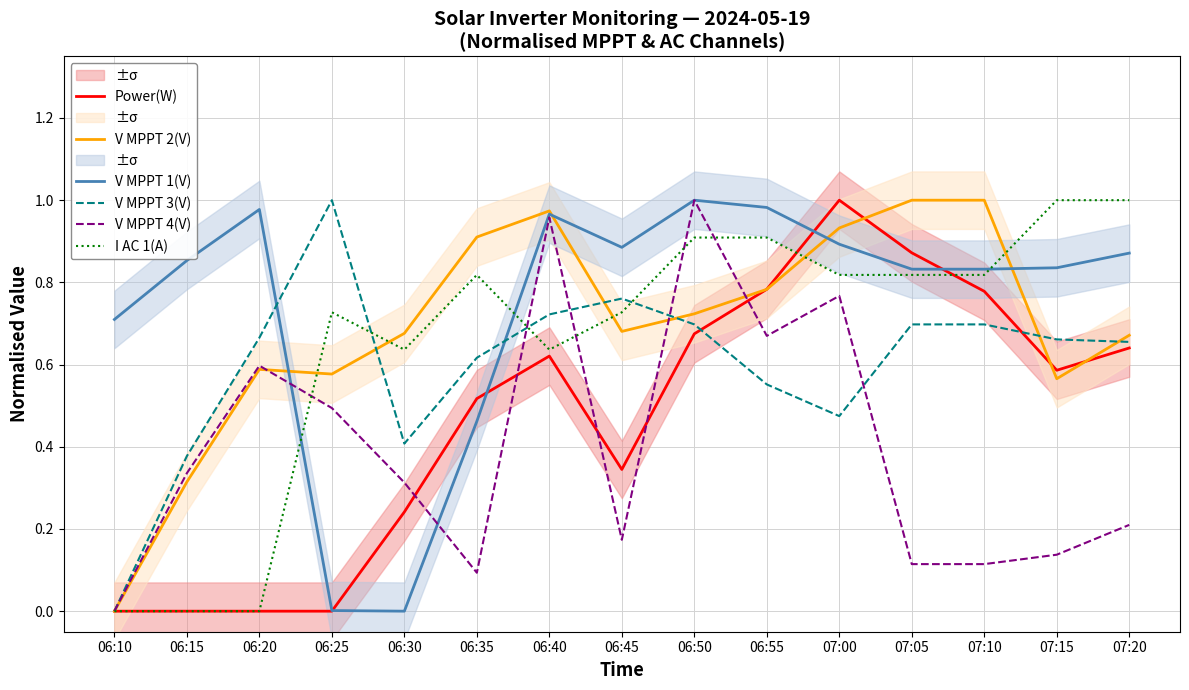

What is the label of the 13th point from the right?

06:20